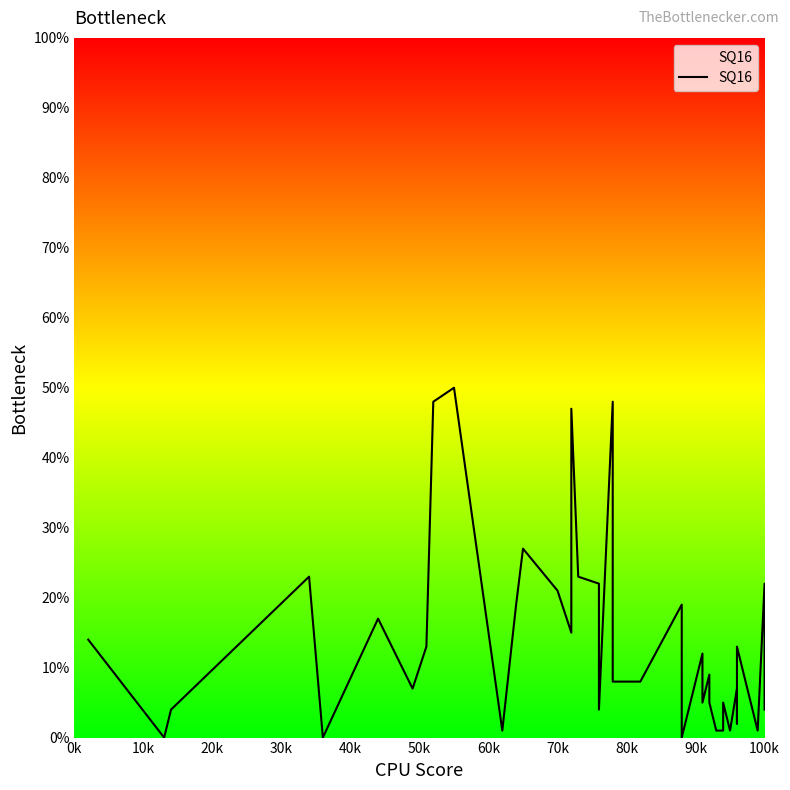

What is the value of the 31st point from the left?

1